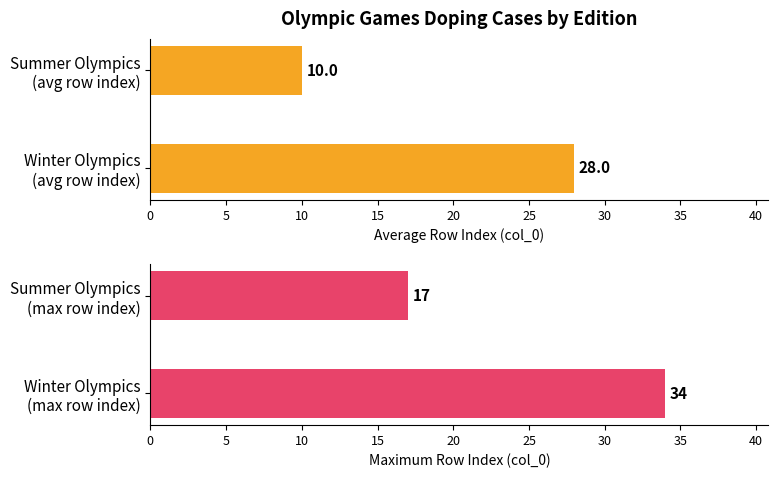

Which series has the largest total across all categories?

Winter Olympics